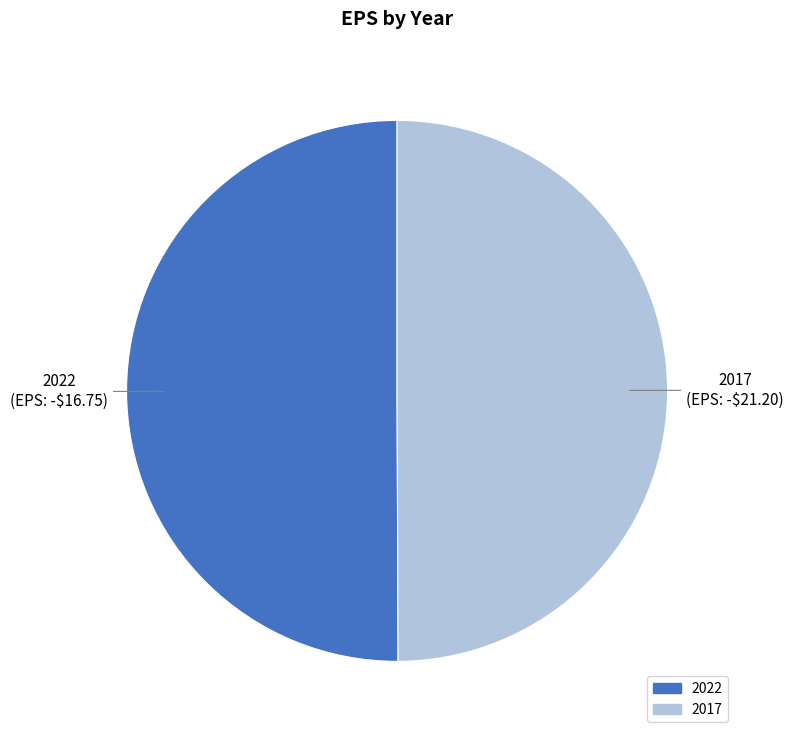

Is the sum of 2017 and 2022 greater than half?

Yes